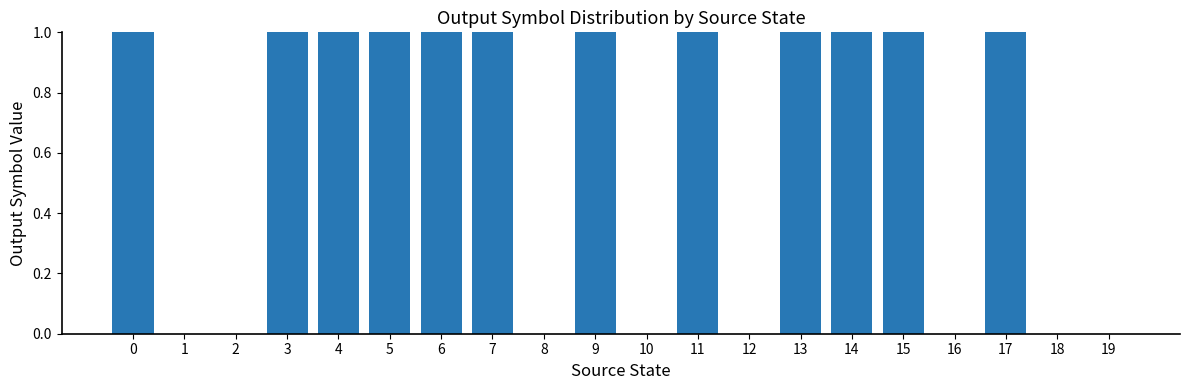

Approximately how many times larger is the value at 14 compared to 7?

1.0